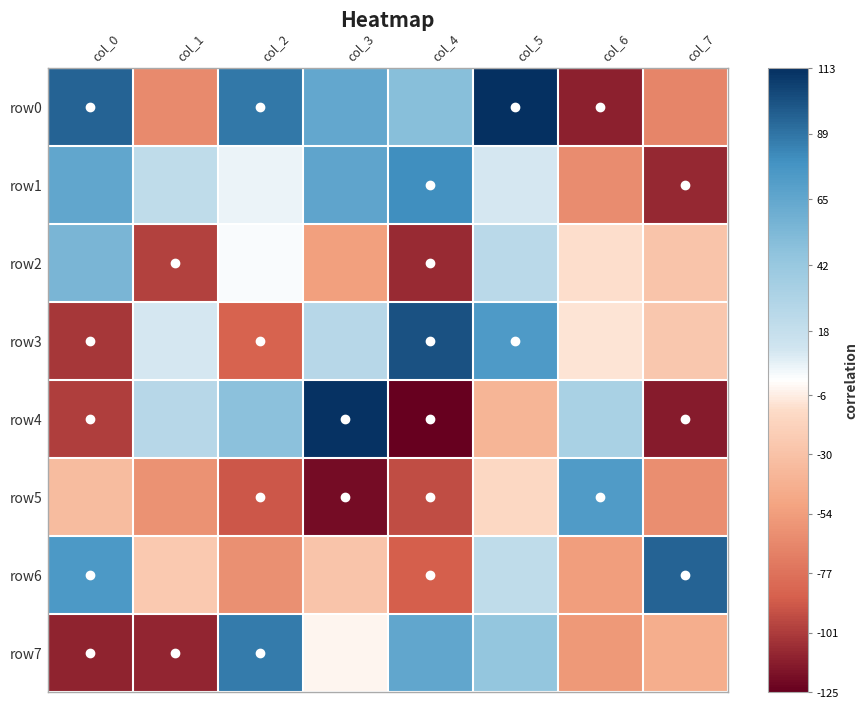

Reading left to right, transcribe all the data shown in this chart.

row0: col_0=95	col_1=-64	col_2=88	col_3=65	col_4=49	col_5=113	col_6=-112	col_7=-67
row1: col_0=66	col_1=21	col_2=5	col_3=67	col_4=80	col_5=10	col_6=-63	col_7=-109
row2: col_0=55	col_1=-99	col_2=1	col_3=-52	col_4=-108	col_5=23	col_6=-11	col_7=-28
row3: col_0=-103	col_1=10	col_2=-85	col_3=25	col_4=101	col_5=74	col_6=-9	col_7=-26
row4: col_0=-100	col_1=25	col_2=47	col_3=112	col_4=-125	col_5=-39	col_6=32	col_7=-114
row5: col_0=-34	col_1=-60	col_2=-90	col_3=-120	col_4=-94	col_5=-14	col_6=73	col_7=-62
row6: col_0=75	col_1=-25	col_2=-61	col_3=-28	col_4=-87	col_5=21	col_6=-53	col_7=95
row7: col_0=-111	col_1=-110	col_2=87	col_3=-3	col_4=66	col_5=44	col_6=-56	col_7=-43